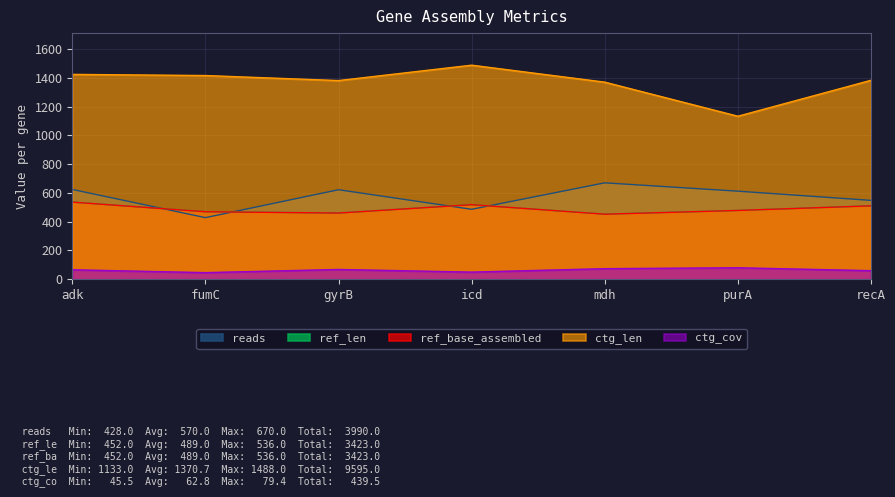

Reading left to right, list all the values displayed in this chart.

reads: 624.0	428.0	622.0	486.0	670.0	612.0	548.0
ref_len: 536.0	469.0	460.0	518.0	452.0	478.0	510.0
ref_base_assembled: 536.0	469.0	460.0	518.0	452.0	478.0	510.0
ctg_len: 1424.0	1416.0	1381.0	1488.0	1370.0	1133.0	1383.0
ctg_cov: 65.5	45.5	67.6	49.2	73.1	79.4	59.2